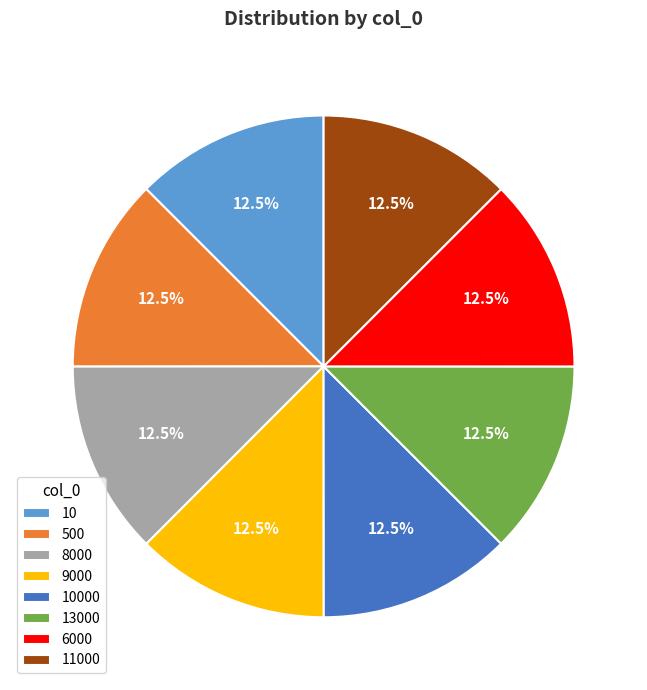

Does 11000 account for over 50% of the chart?

No